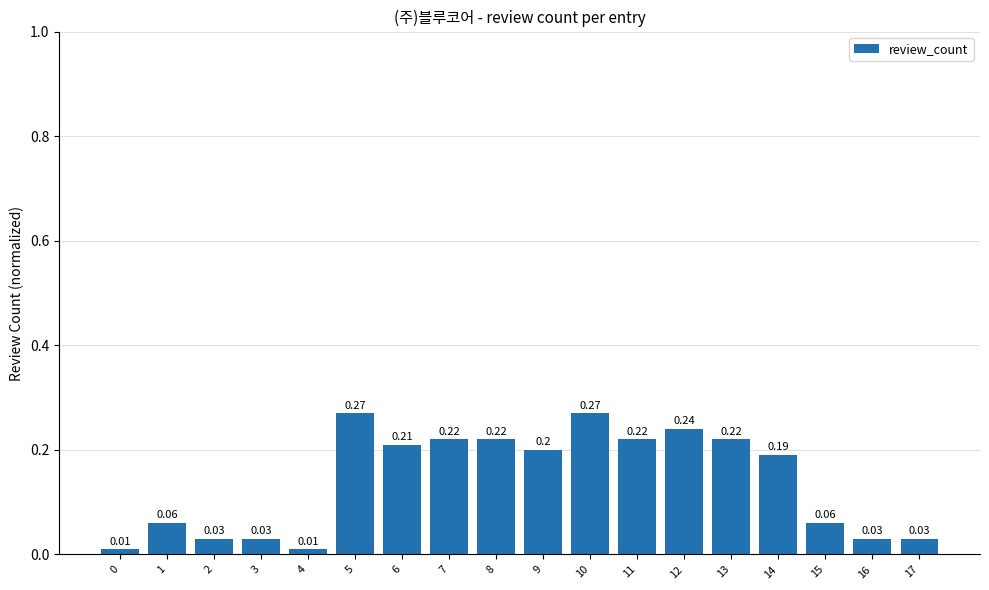

True or false: the data shows 0.3 at 12.

False